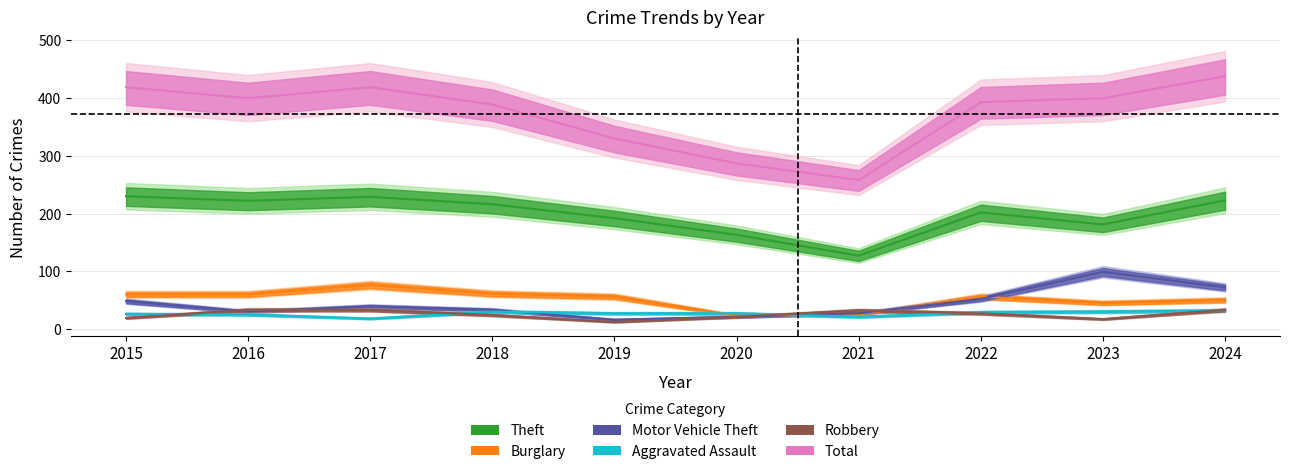

True or false: Total has more than 0 points higher than both neighbors.

True